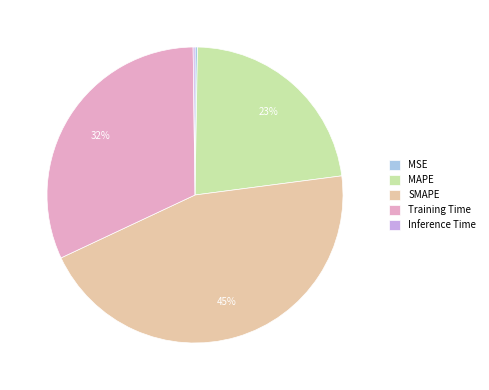

Between MAPE and Training Time, which is larger?

Training Time